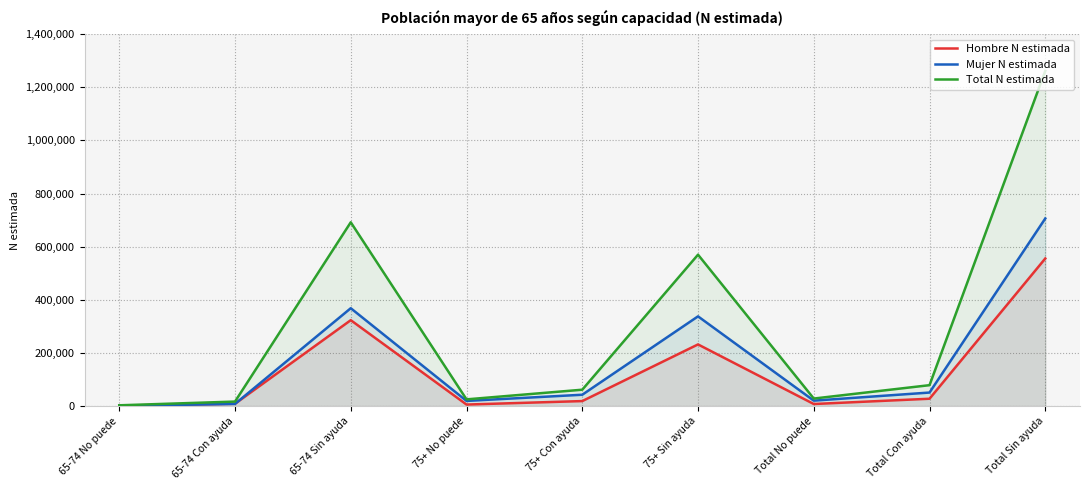

The Hombre N estimada series shows 577384 at 65-74 Sin ayuda. True or false?

False